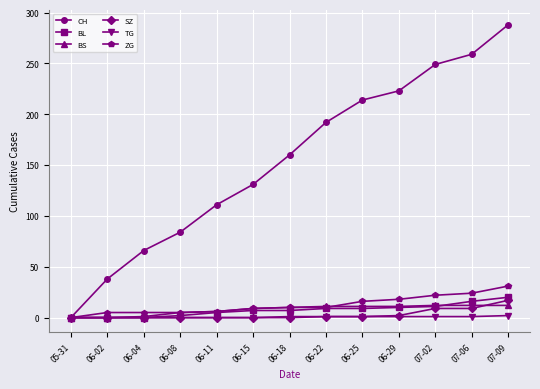

Rank the categories by CH value from highest to lowest.

07-09, 07-06, 07-02, 06-29, 06-25, 06-22, 06-18, 06-15, 06-11, 06-08, 06-04, 06-02, 05-31